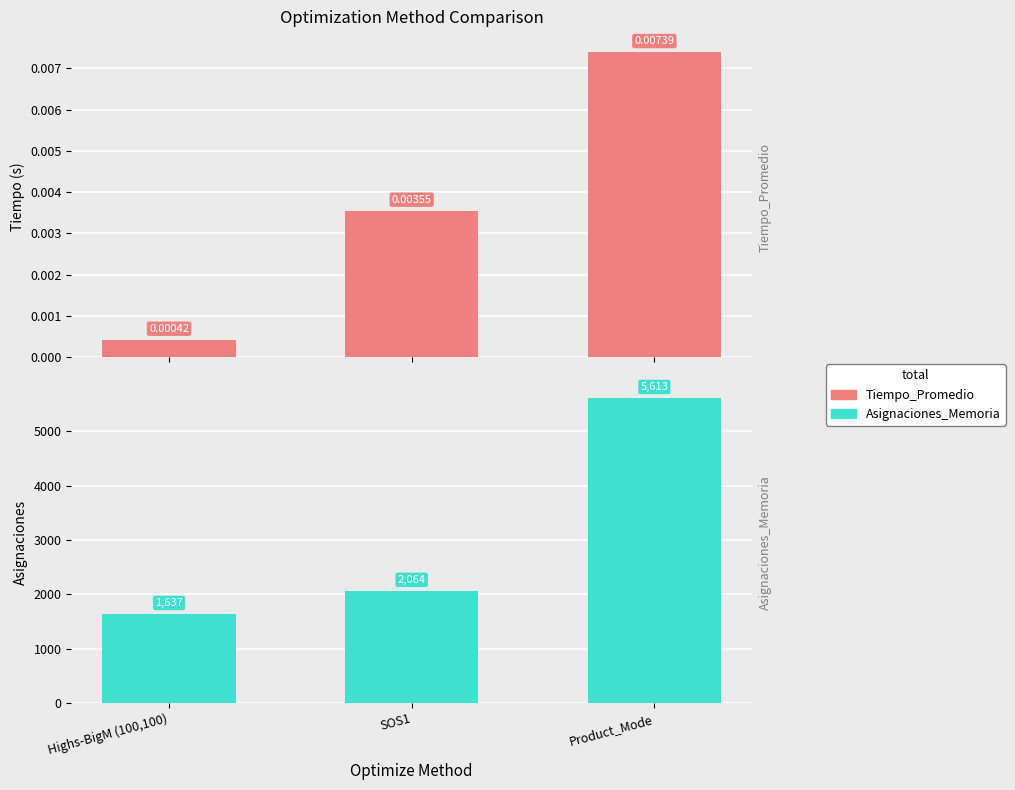

Are the bars grouped side by side (vs. stacked)?

Yes